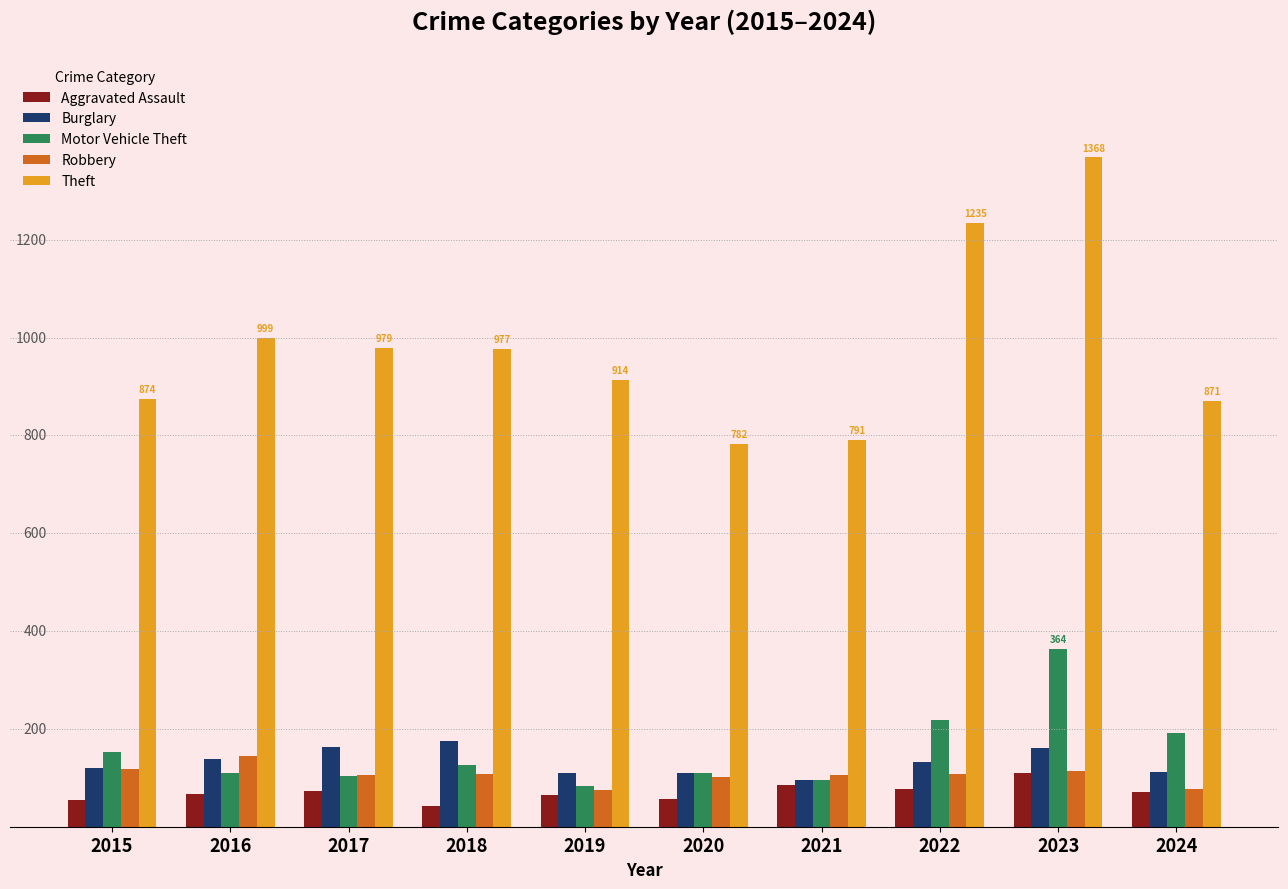

What are all the series names shown in the legend?

Aggravated Assault, Burglary, Motor Vehicle Theft, Robbery, Theft